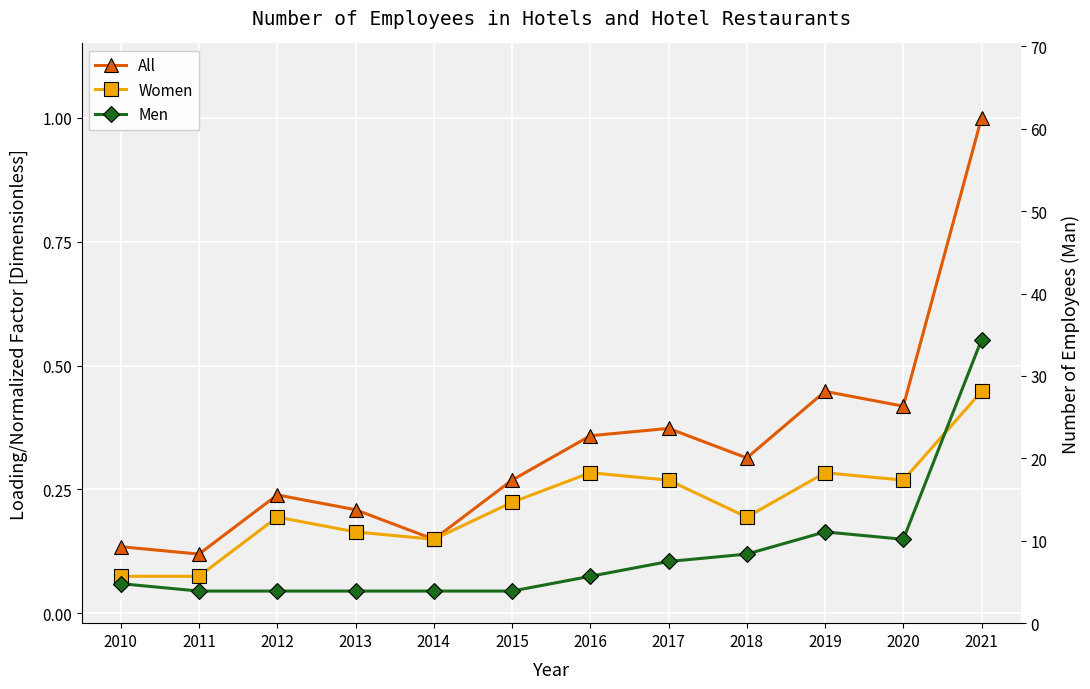

What is the difference between the maximum and second lowest values in the Men series?

0.5